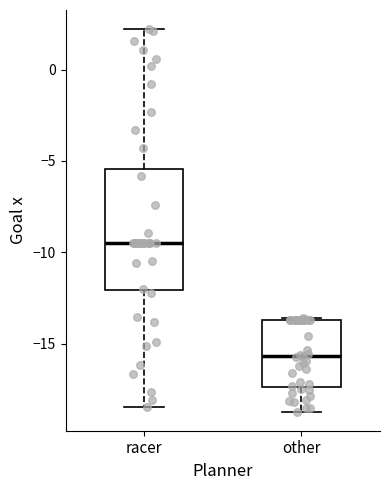

Reading left to right, read every box against the y-axis: the position of its median line, the range the box covers, and the ends of its whiskers. The values are not printed on the chart, so give them approximately, as read against the axis.

racer: median -9.5, box -12.0 to -5.5, whiskers -18.5 to 2.0
other: median -15.5, box -17.5 to -13.5, whiskers -18.5 to -13.5 (just above the box's upper edge)